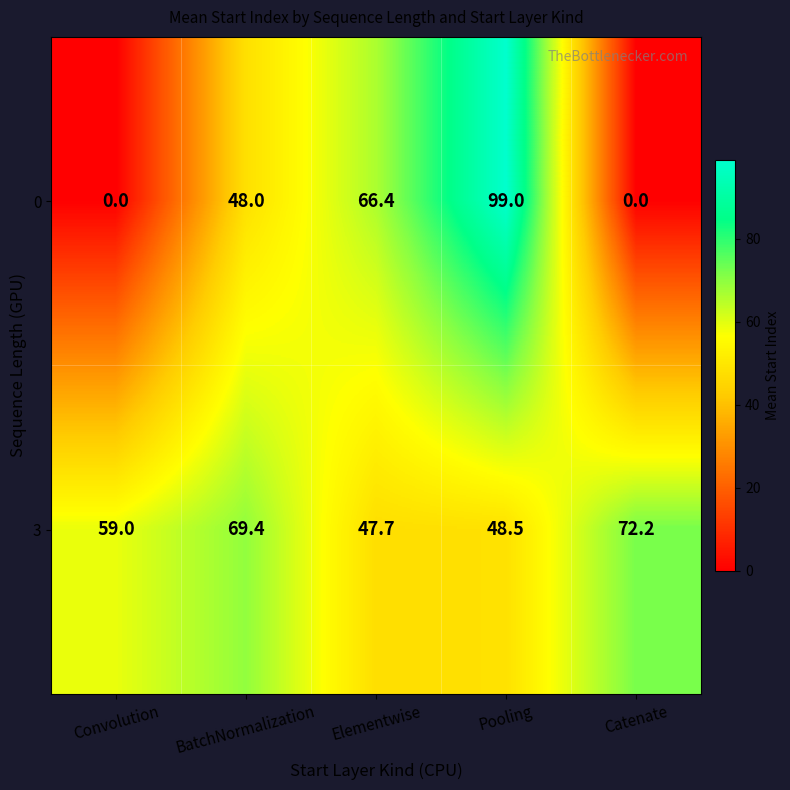

What is the sum of the 3 values at Convolution and Elementwise?

106.7